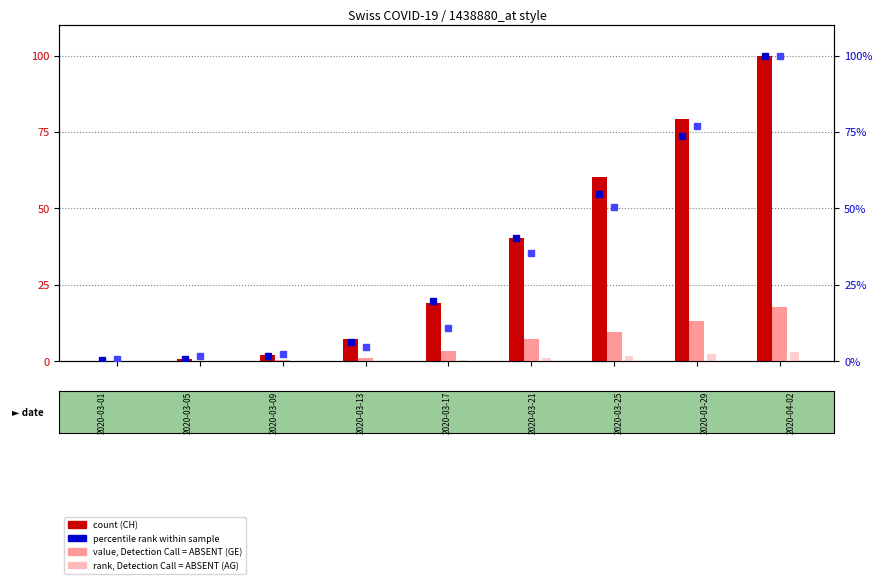

Between 2020-03-17 and 2020-03-05, which is larger?

2020-03-17